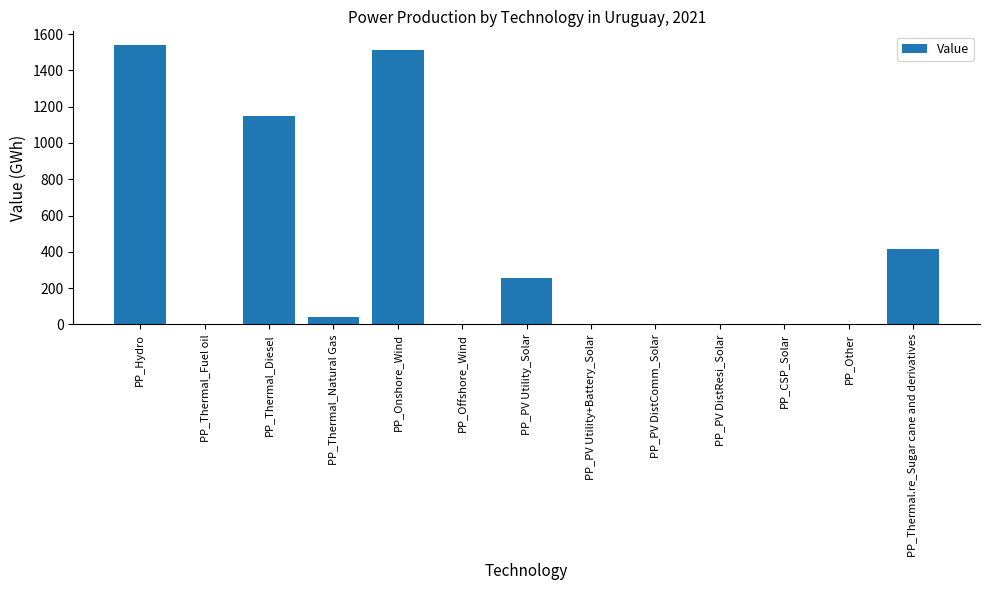

What is the sum of all values?

4916.3